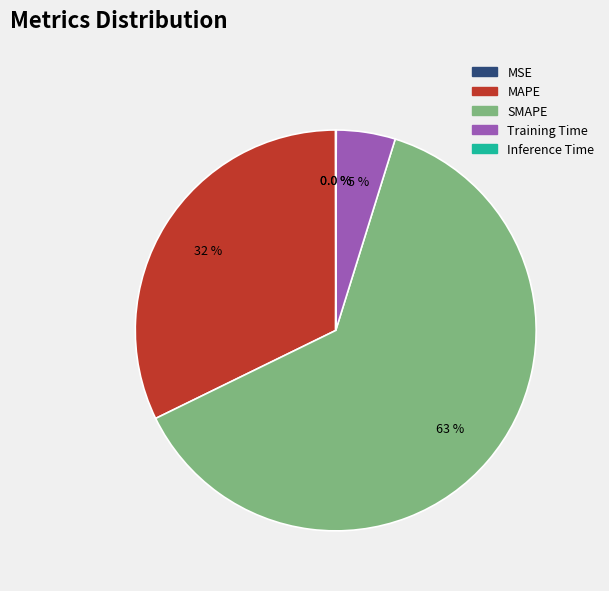

Is there any slice that represents more than half of the pie?

Yes